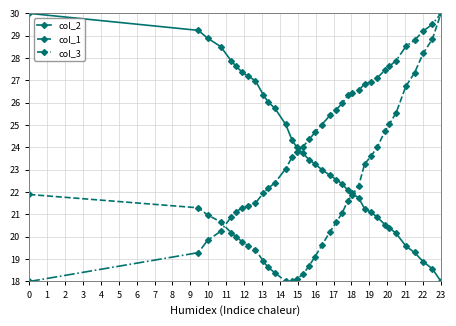

What is the maximum value for col_2?

30.0